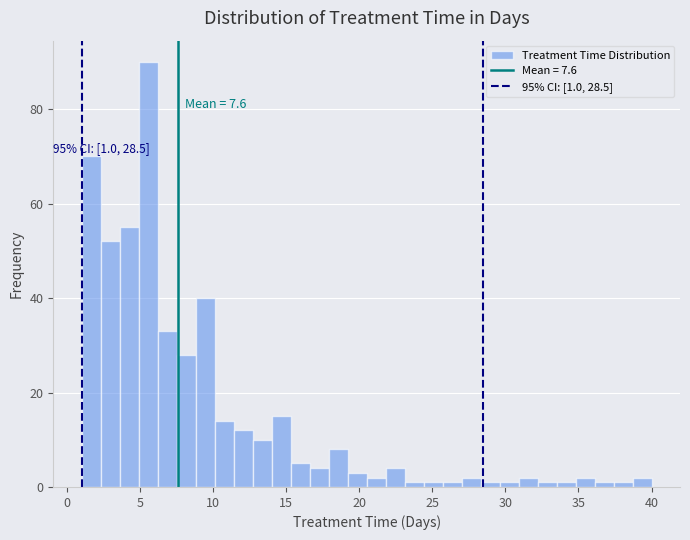

Around what value on the x-axis is the tallest bar? Give the approximate position of its centre, as read against the axis.

5.5